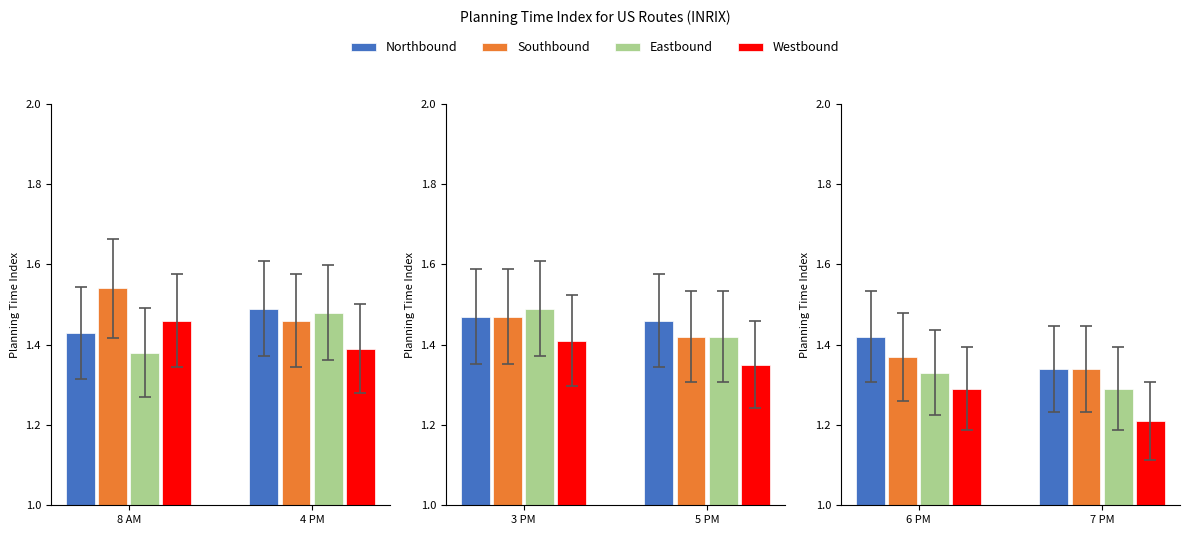

True or false: Eastbound has a value of 0.6 at 7 PM.

False